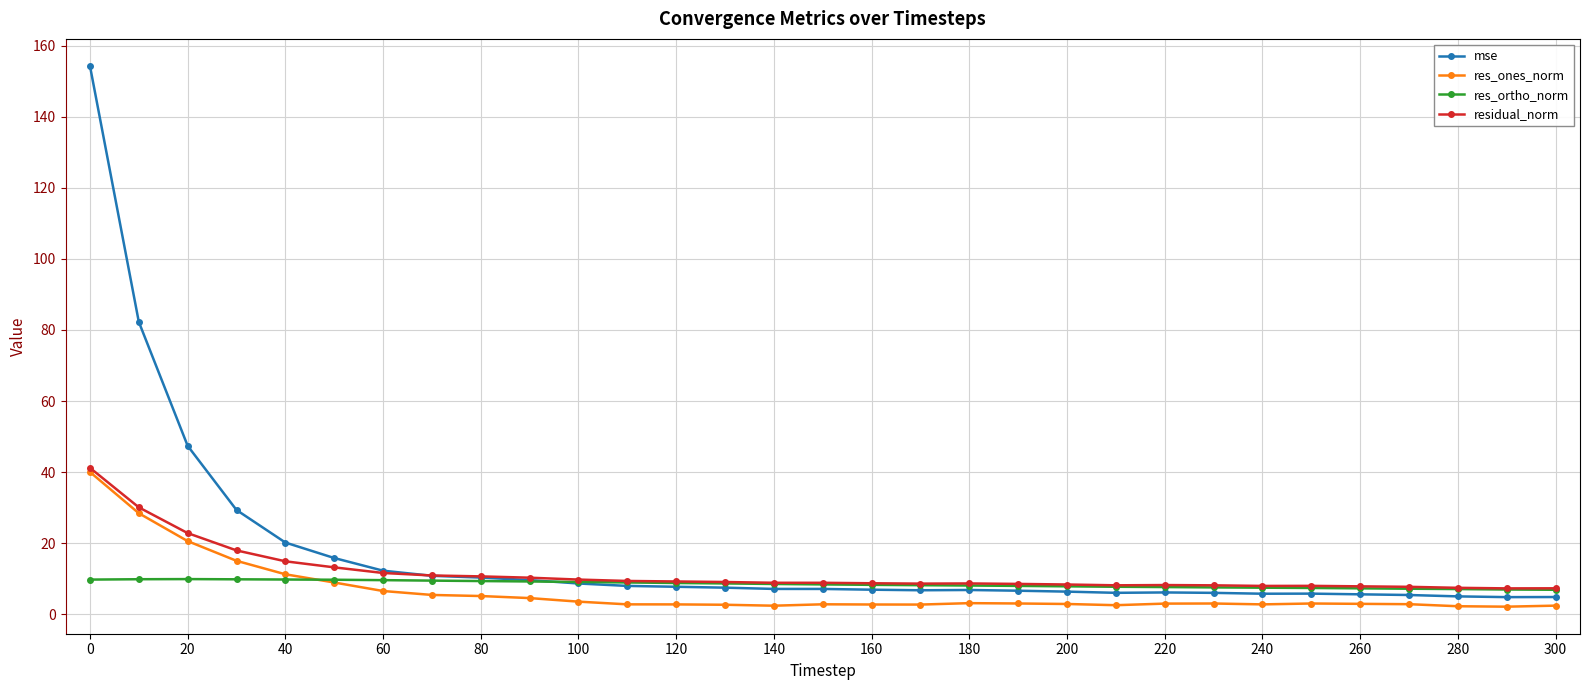

Does the chart display data point markers on the line(s)?

Yes